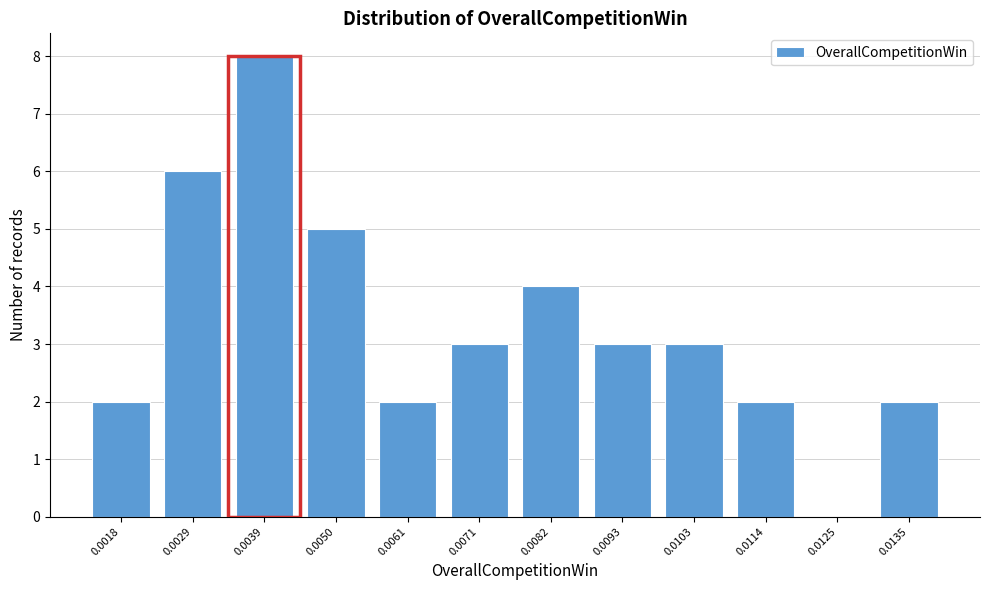

Reading left to right, what are all the values shown in this chart?

0.0018=2	0.0029=6	0.0039=8	0.0050=5	0.0061=2	0.0071=3	0.0082=4	0.0093=3	0.0103=3	0.0114=2	0.0125=0	0.0135=2